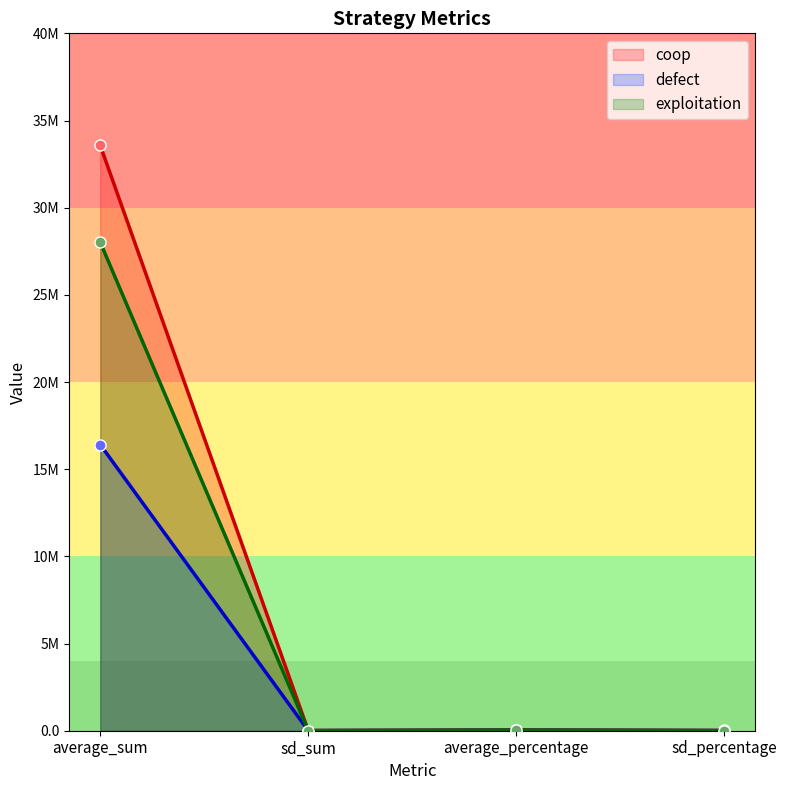

How many interior local valleys does the exploitation series have?

1